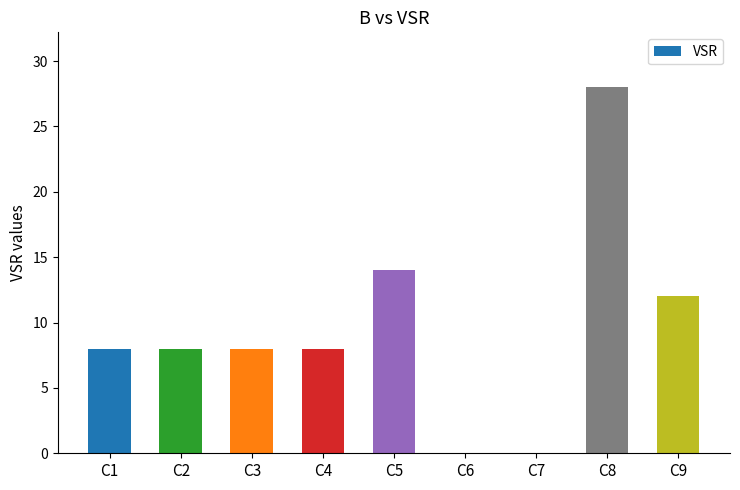

At which category does the chart reach its peak across all series?

C8